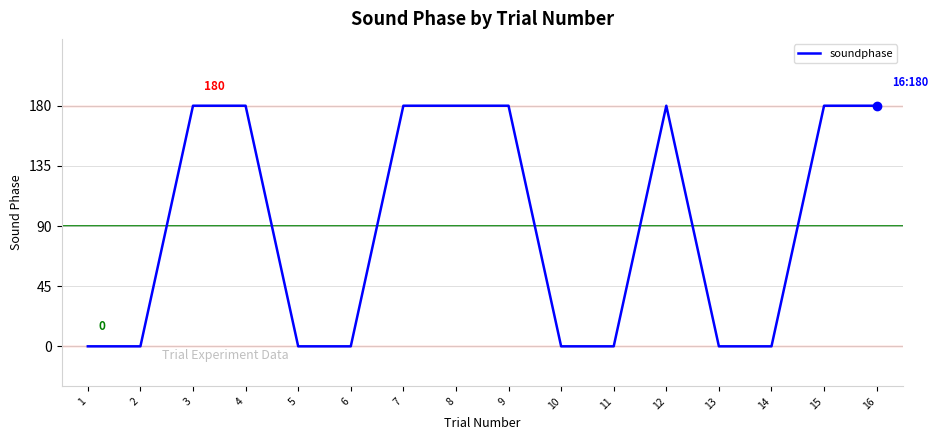

What is the maximum value shown in the chart?

180